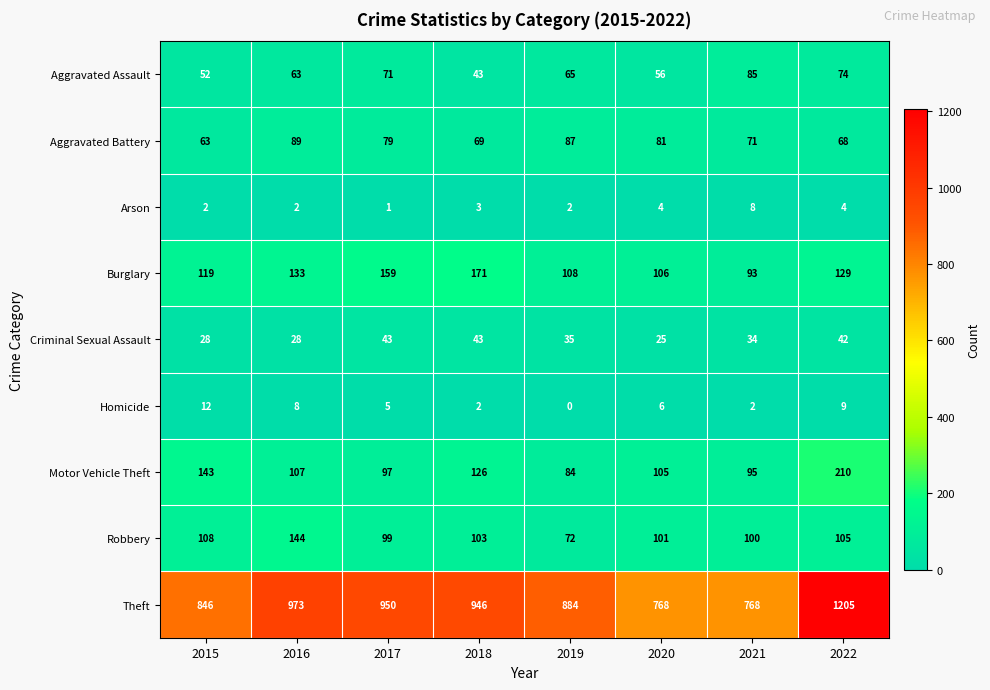

Which series has the largest range (max minus min)?

Theft